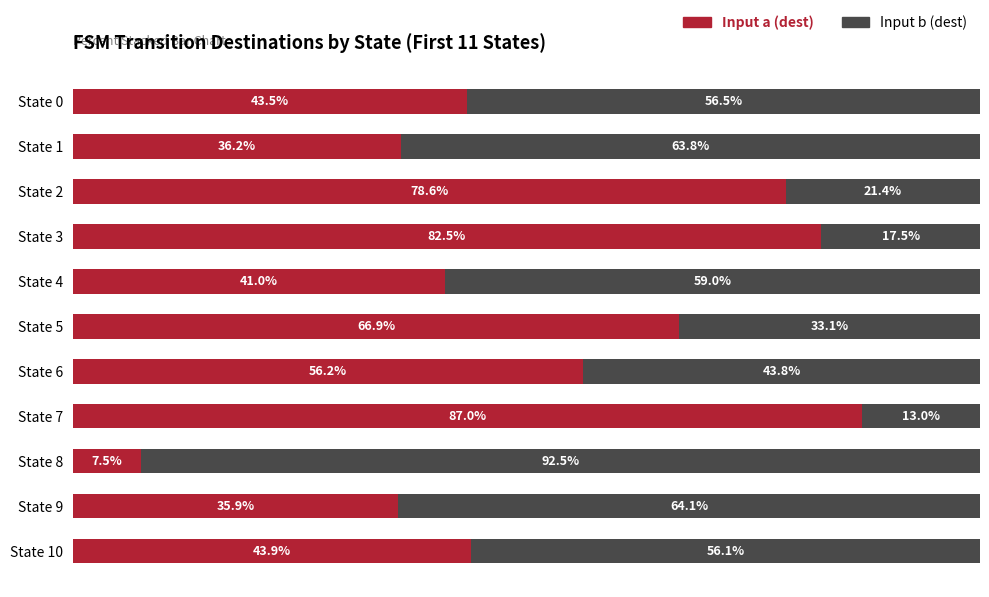

At which label does Input a (dest) reach its peak?

State 7